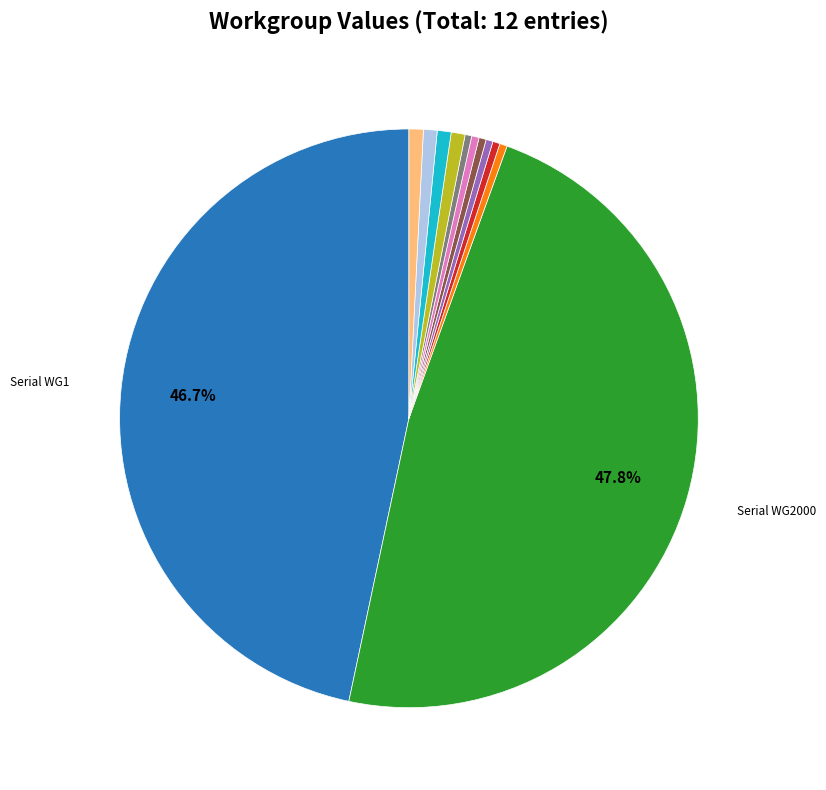

Does any single category account for the majority?

No